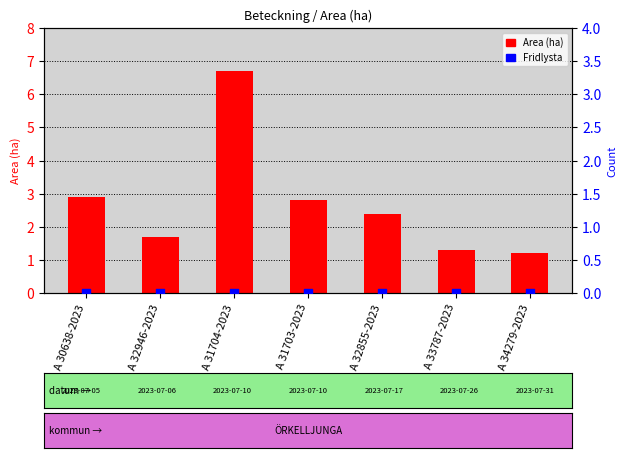

At which category is the sum across all series the highest?

A 31704-2023